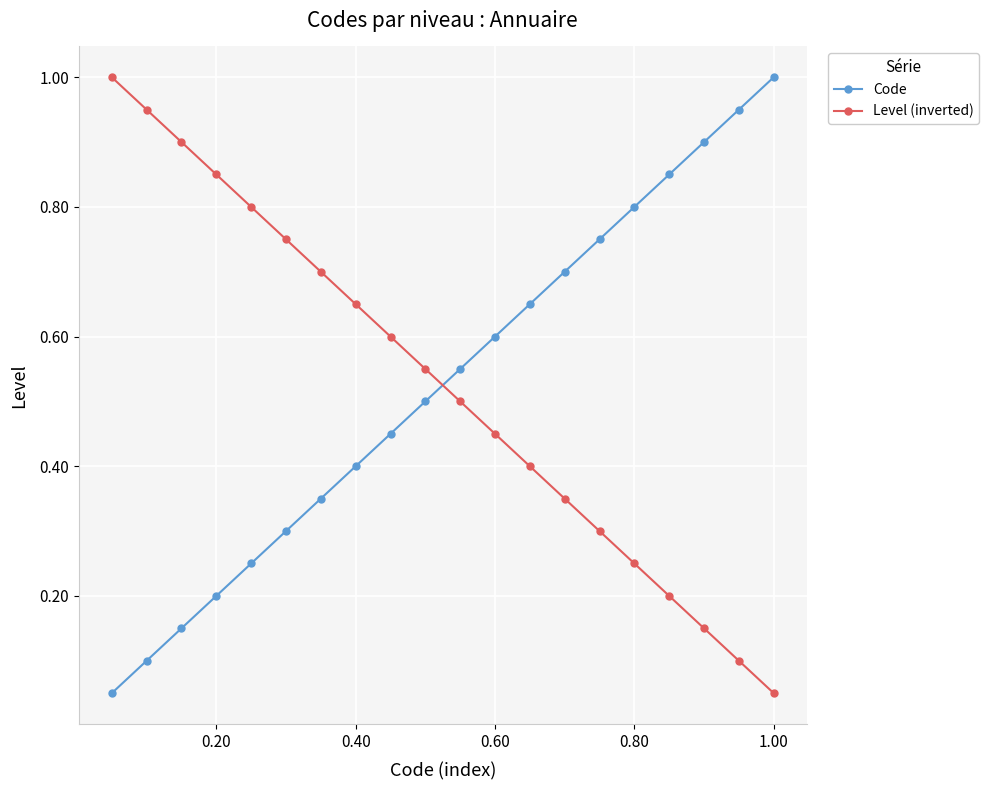

What are all the series names shown in the legend?

Code, Level (inverted)